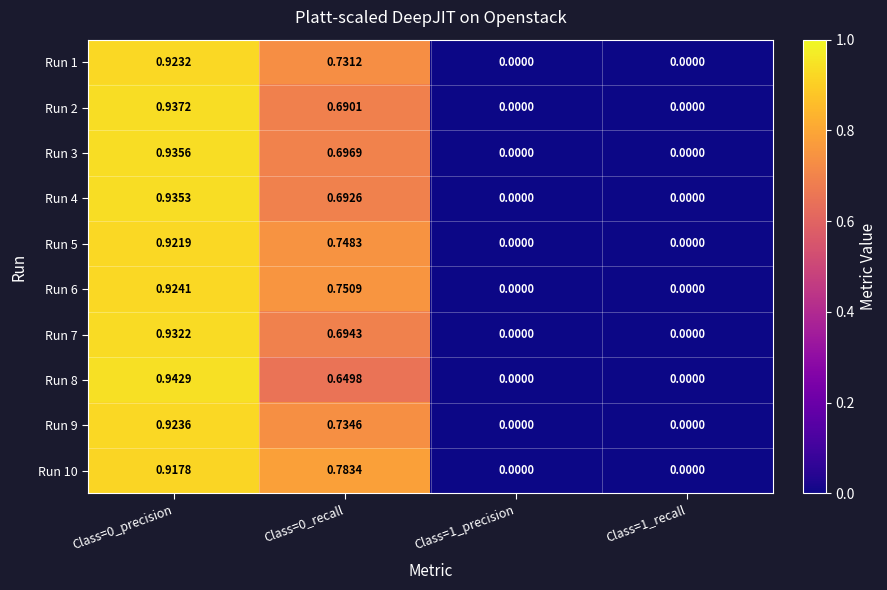

Which series changed the most between Class=0_recall and Class=1_recall?

Run 10